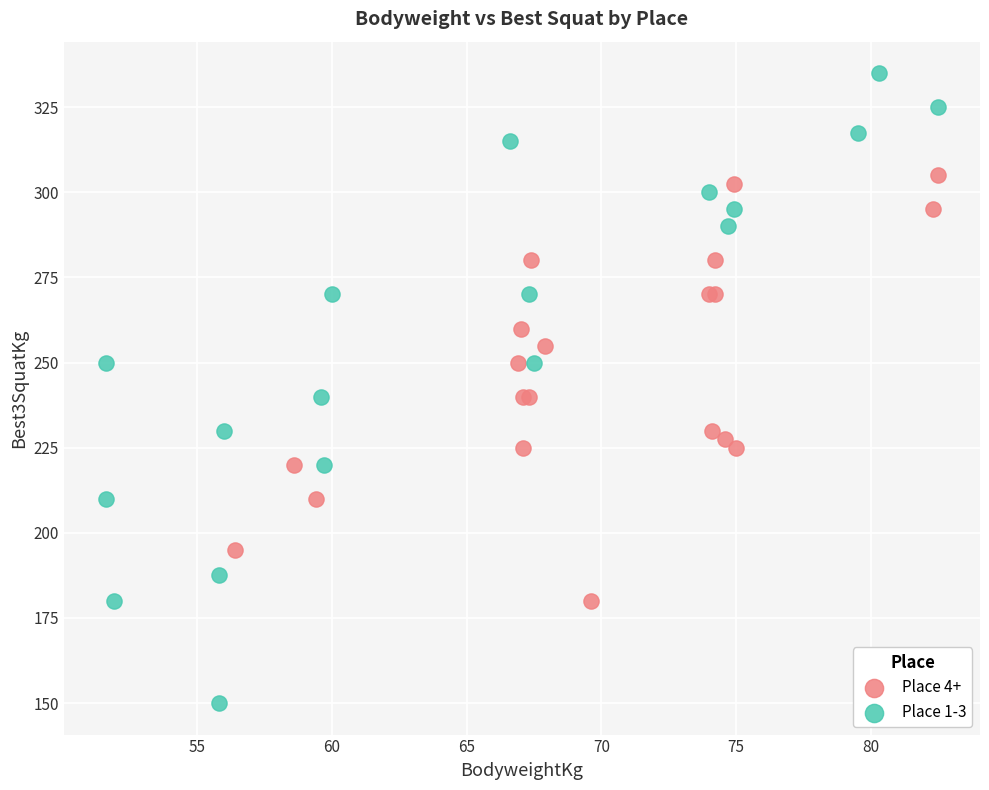

Which series reaches the minimum Y coordinate?

Place 1-3